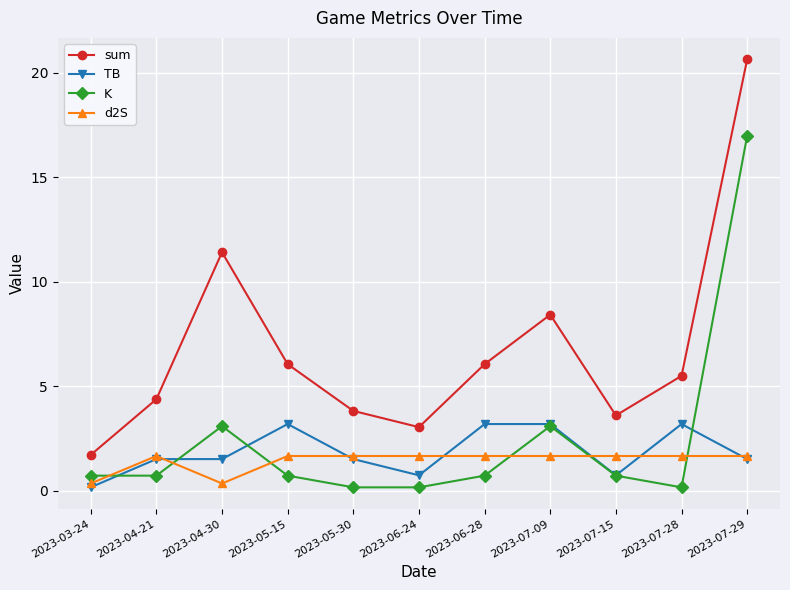

The d2S series shows 1.7 at 2023-04-21. True or false?

True